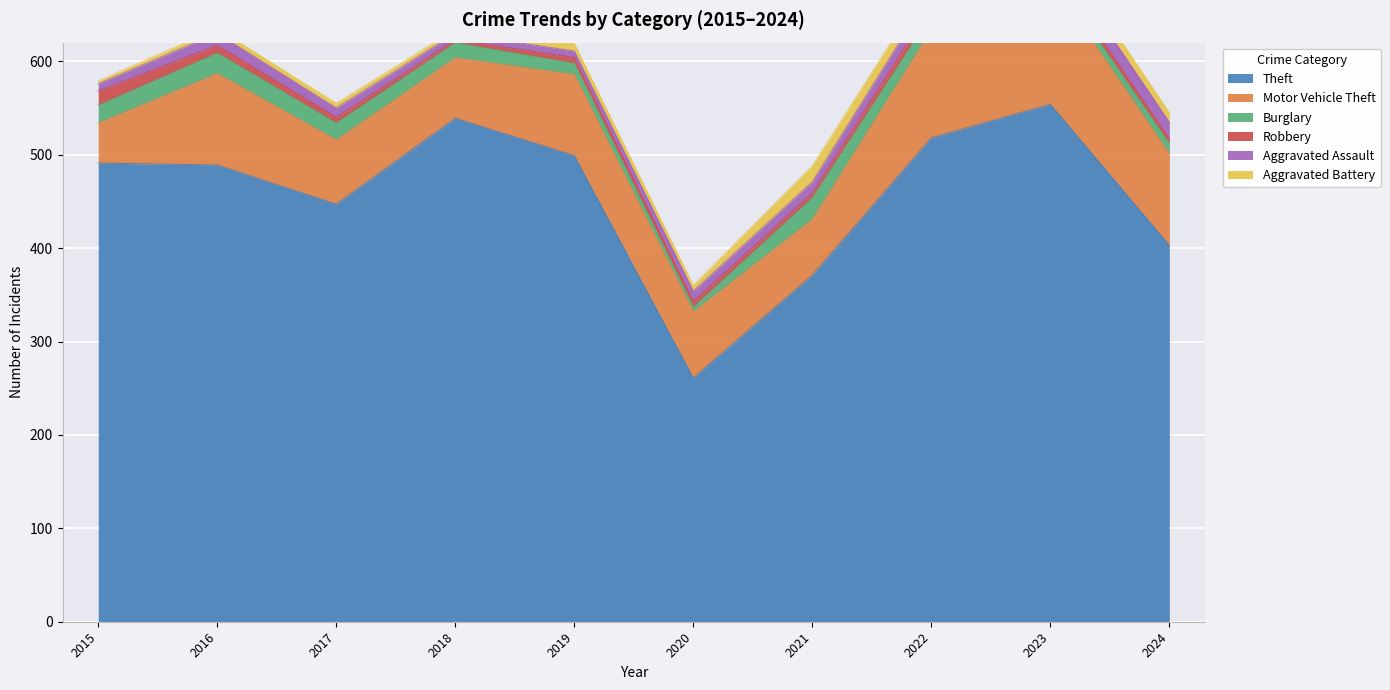

Which series has the widest spread of values?

Theft